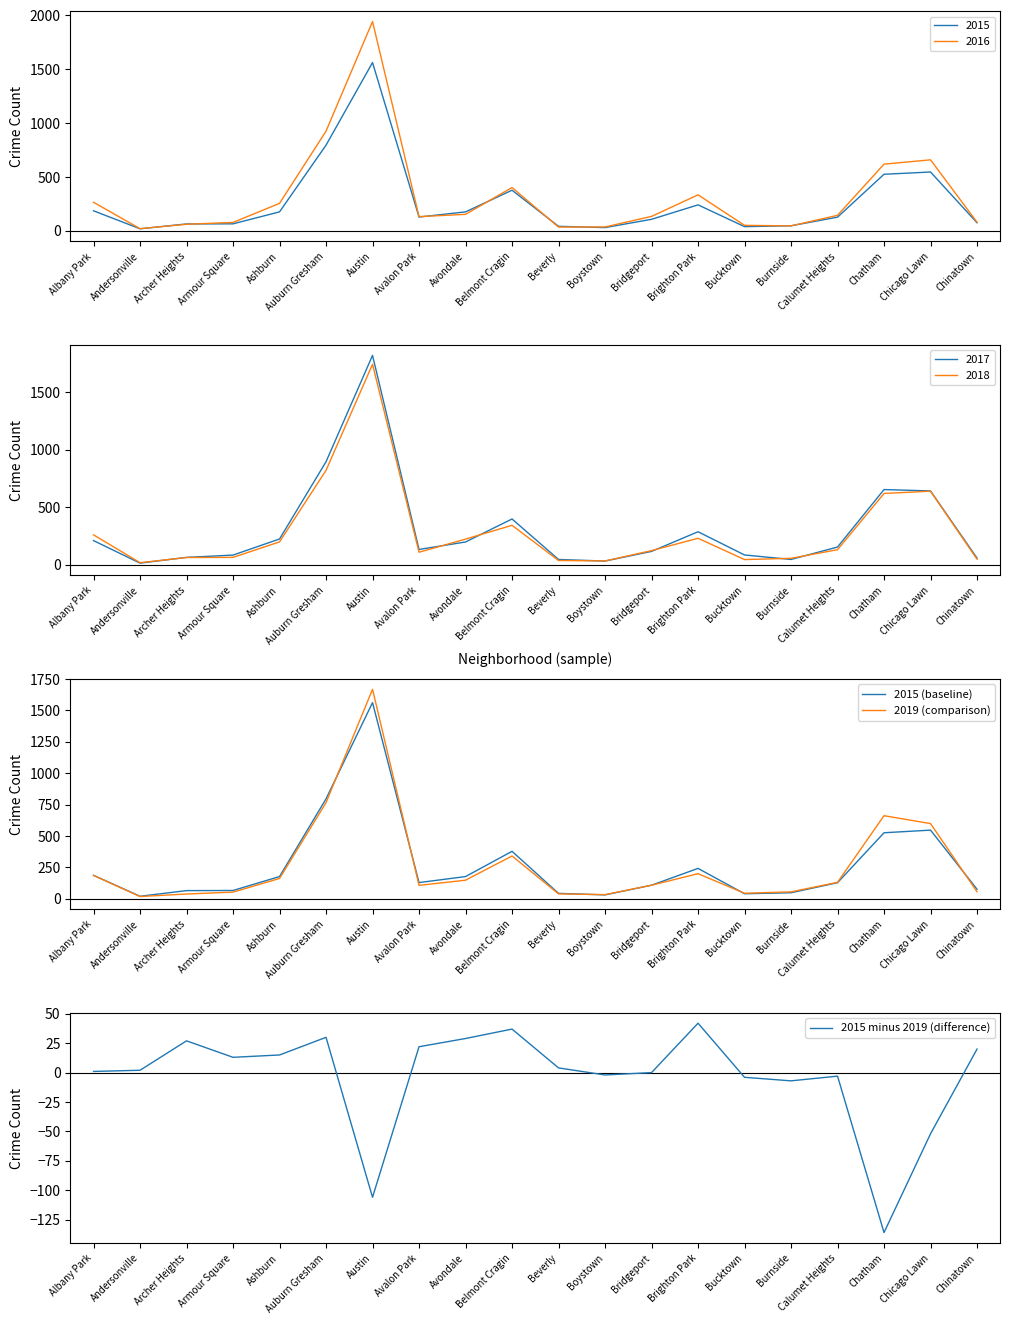

List the series in order of their peak value, lowest first.

2015 minus 2019 (difference), 2015 (baseline), 2019 (comparison)